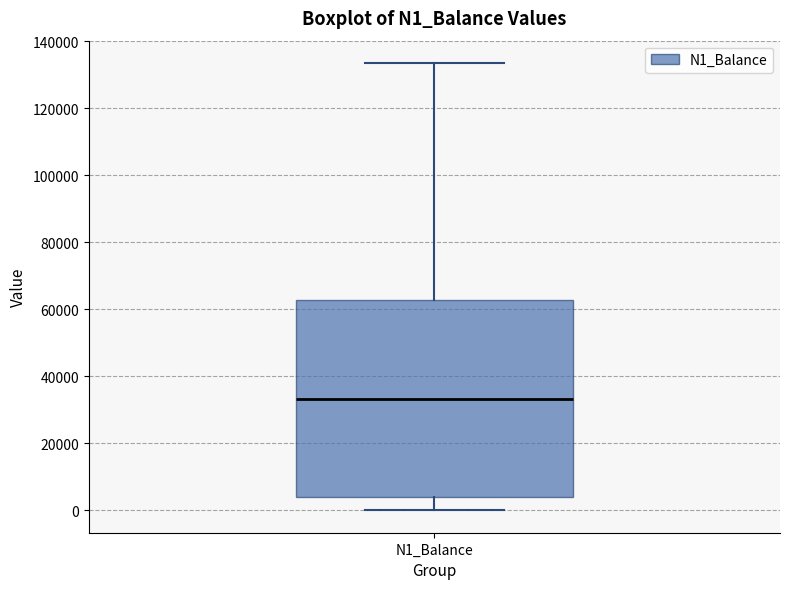

Read this box plot against the y-axis: the position of the median line, the range covered by the box, and the ends of both whiskers. The values are not printed on the chart, so give them approximately, as read against the axis.

median 34000, box 4000 to 62000, whiskers 0 to 134000